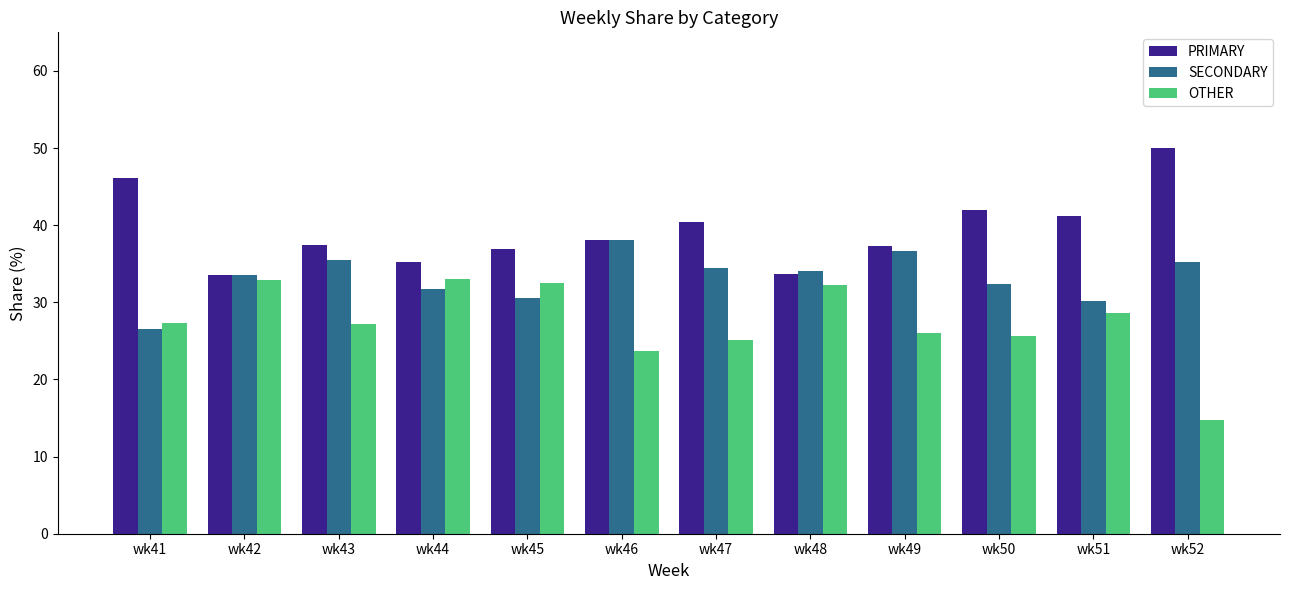

At how many categories does at least one series exceed 22?

12